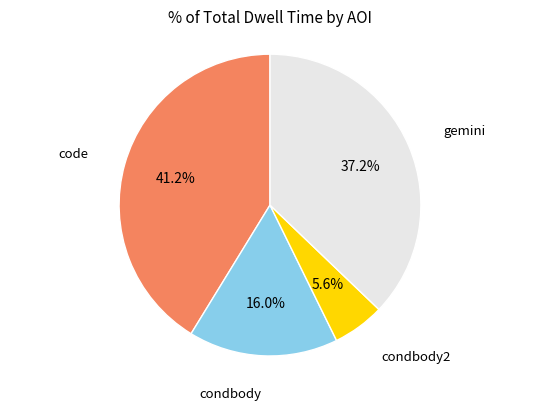

Is there a majority slice in this chart?

No